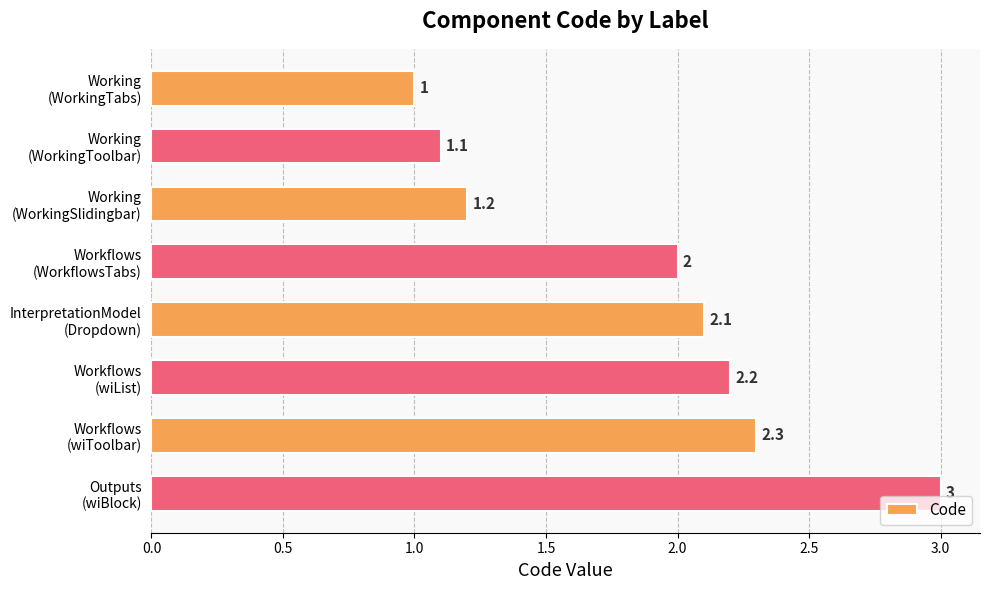

What is the value of the 8th bar from the top?

3.0